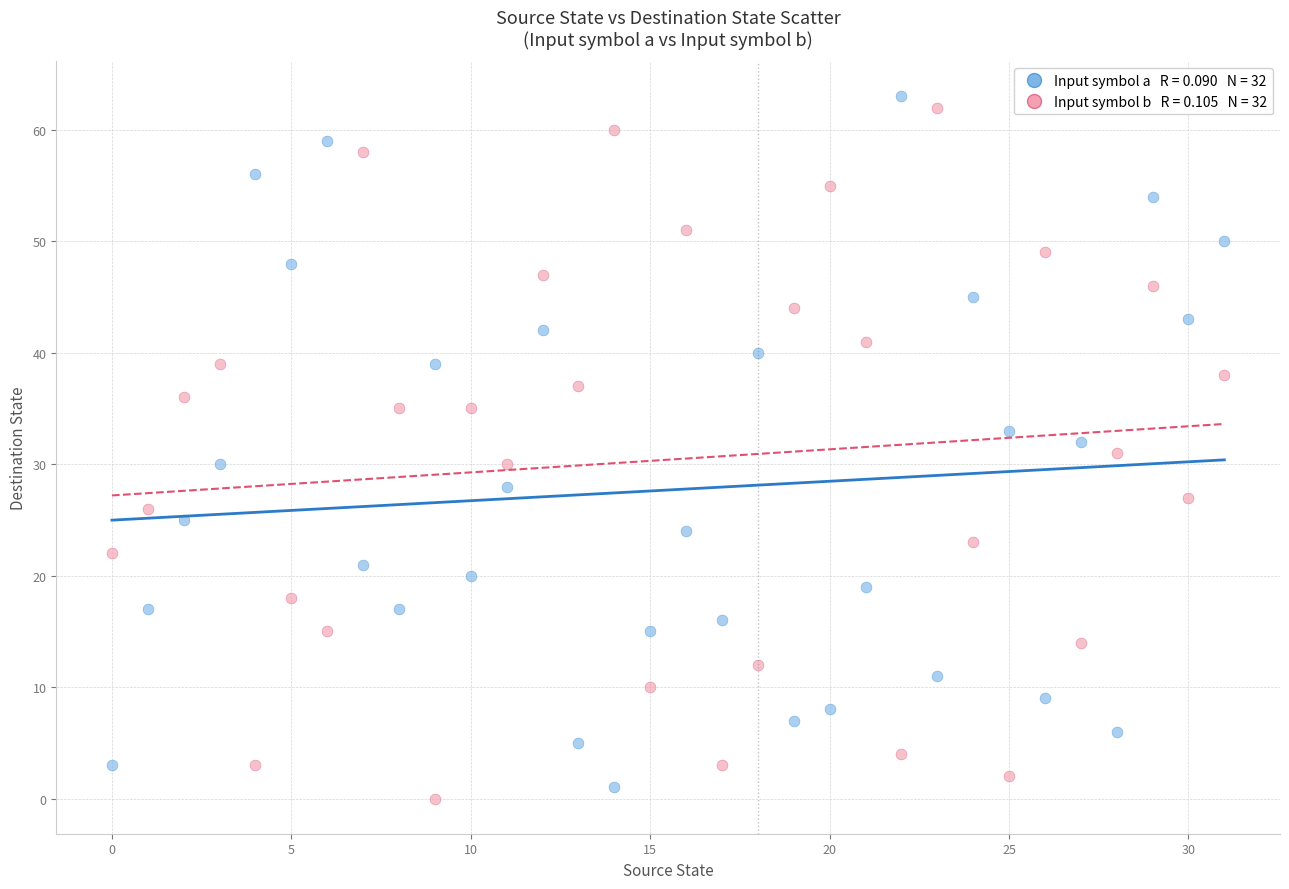

Across all data points, what is the range of Y values (max minus min)?

63